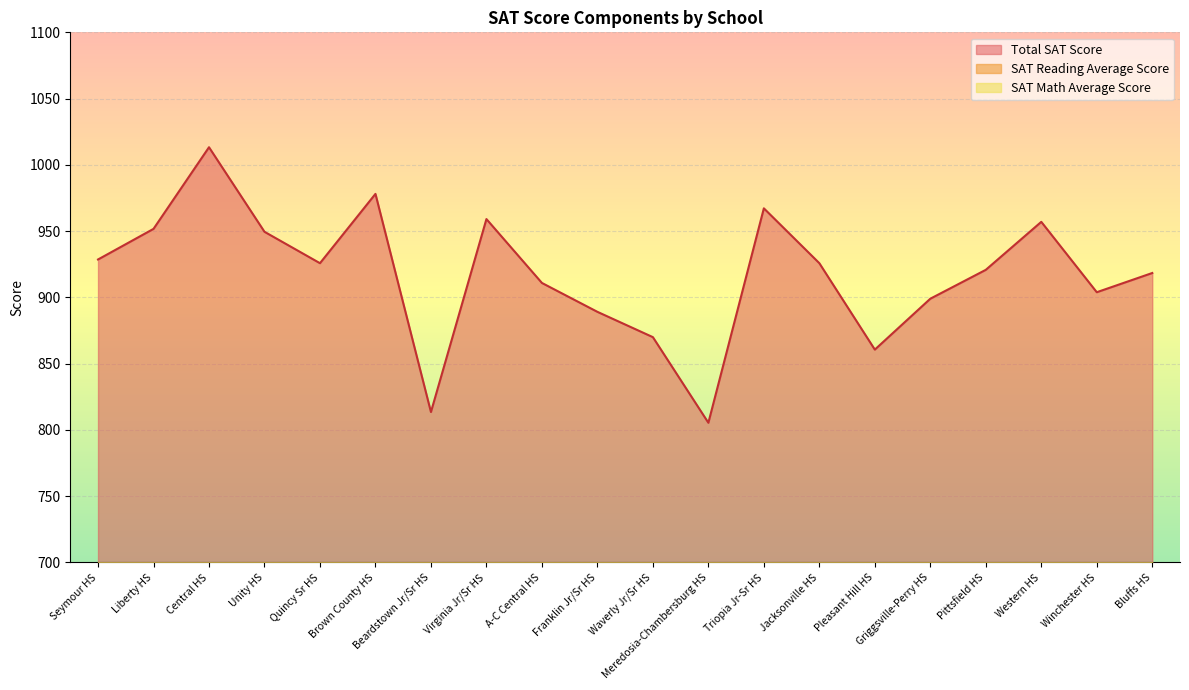

What is the difference between the maximum and minimum values in the Total SAT Score series?

207.9